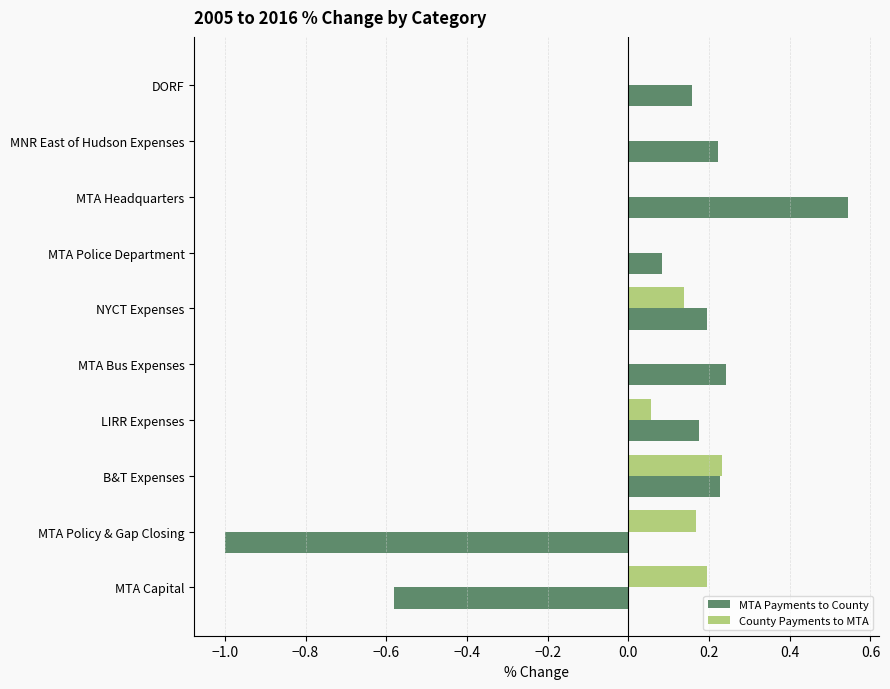

What value does the MTA Payments to County series have at MTA Policy & Gap Closing?

-1.0